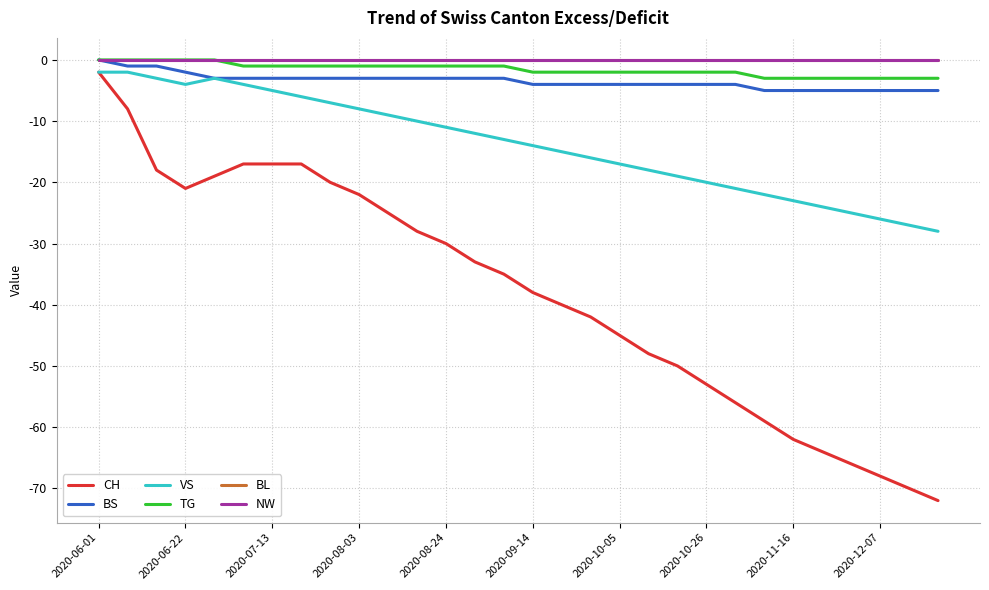

Is this an area chart (filled region under the line)?

No